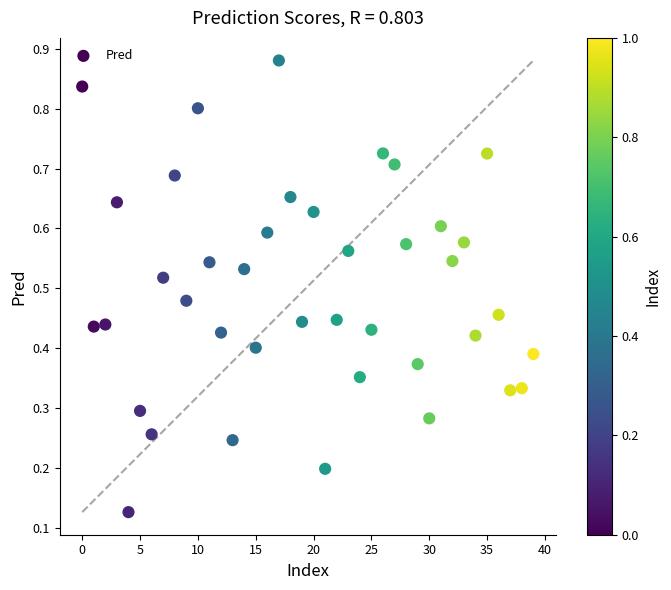

How many data points are displayed?

40